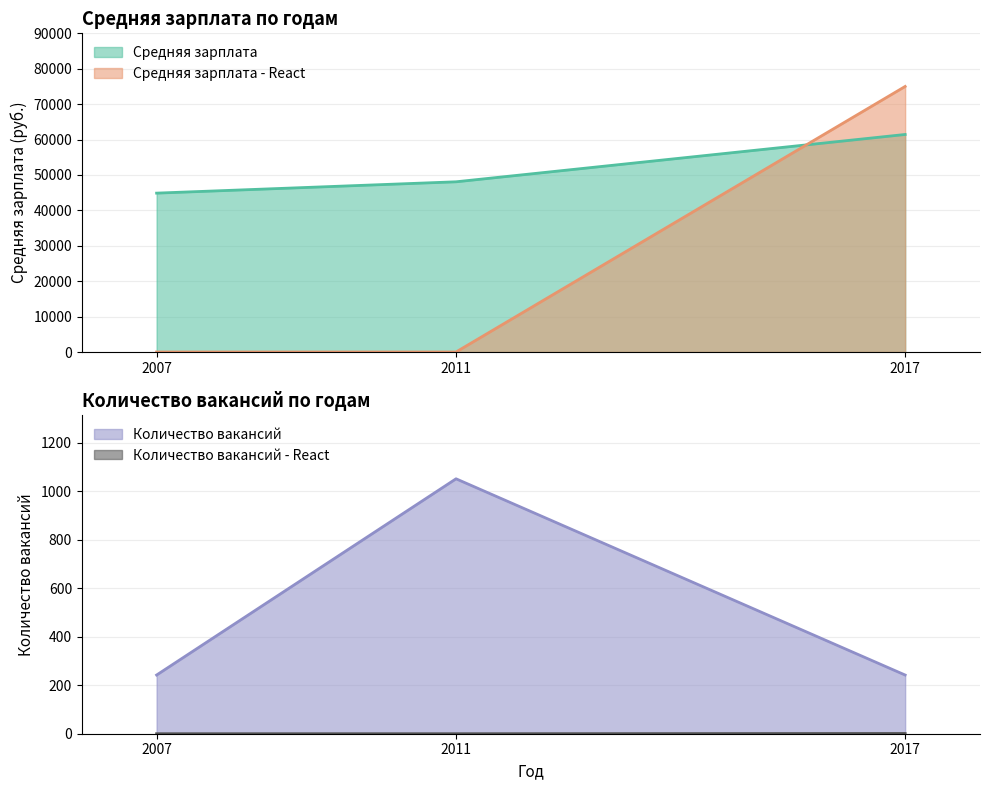

What is the sum of the Средняя зарплата values at 2017 and 2007?

106306